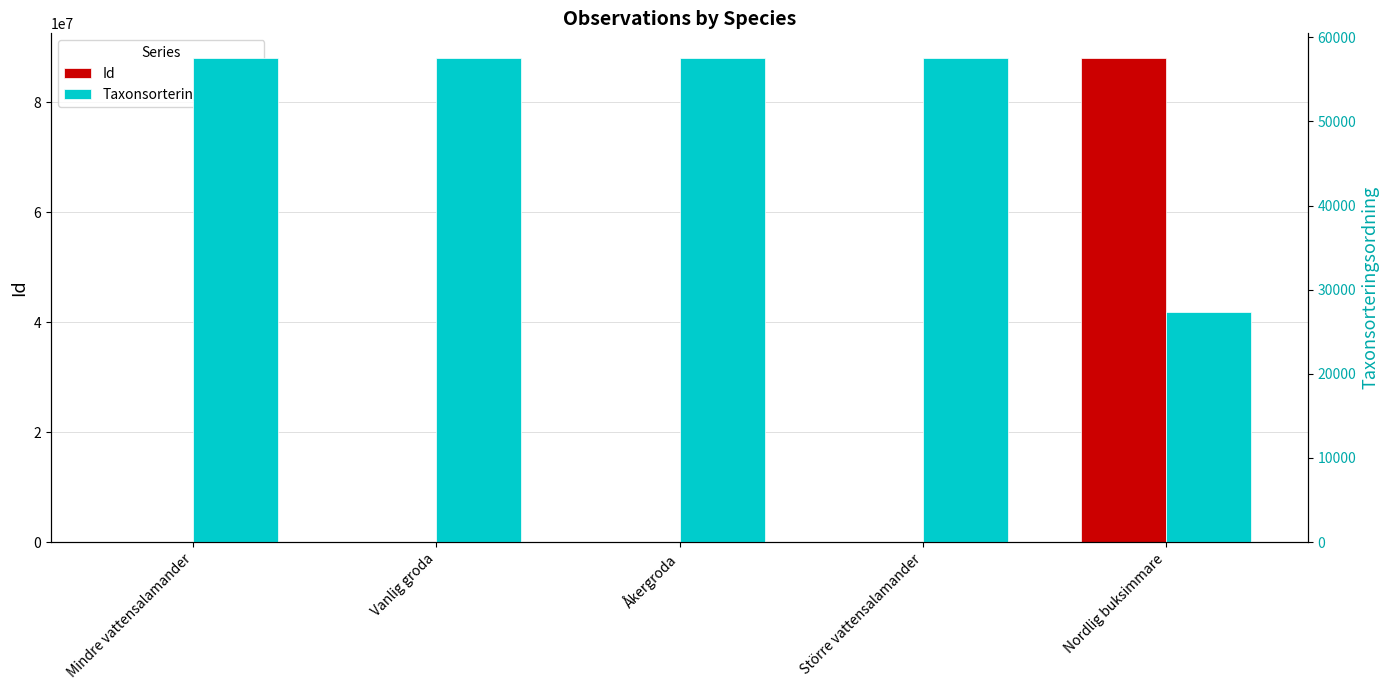

What is the label of the 2nd bar from the right?

Större vattensalamander